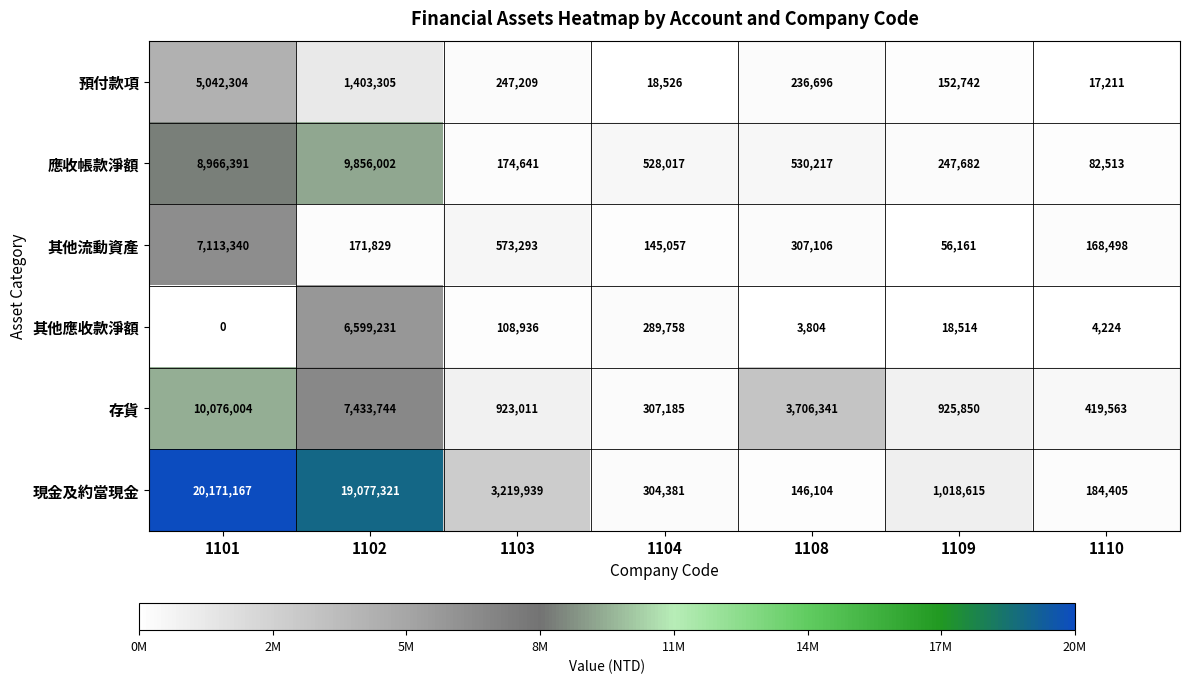

What is the spread (max minus min) of values at 1104?

509491